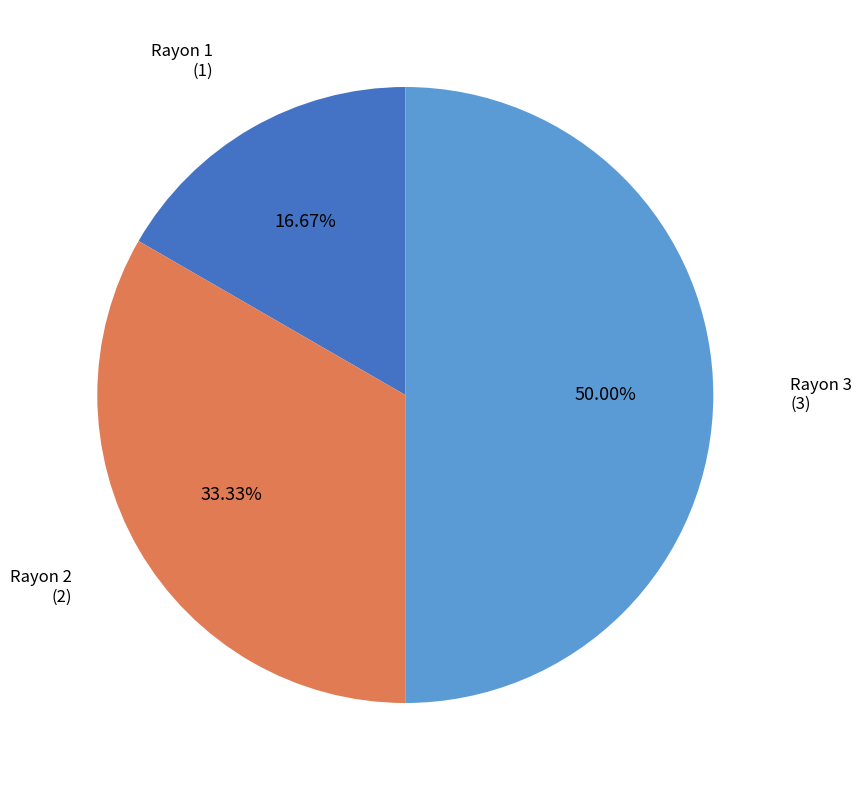

Which slice is the smallest?

Rayon 1